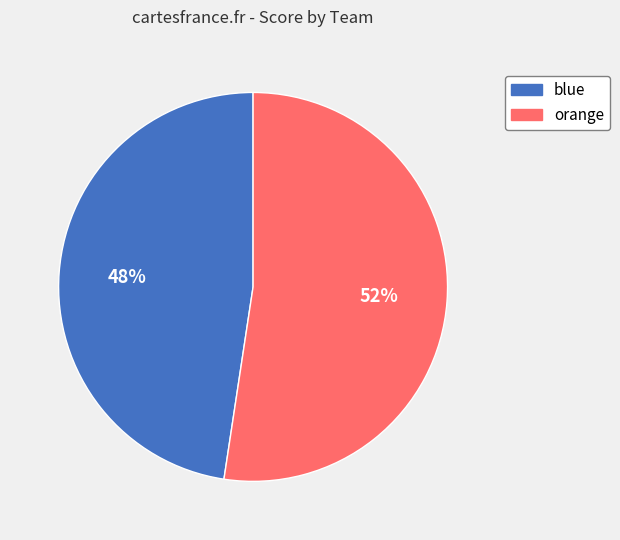

Approximately how many times larger is the value at orange compared to blue?

1.1